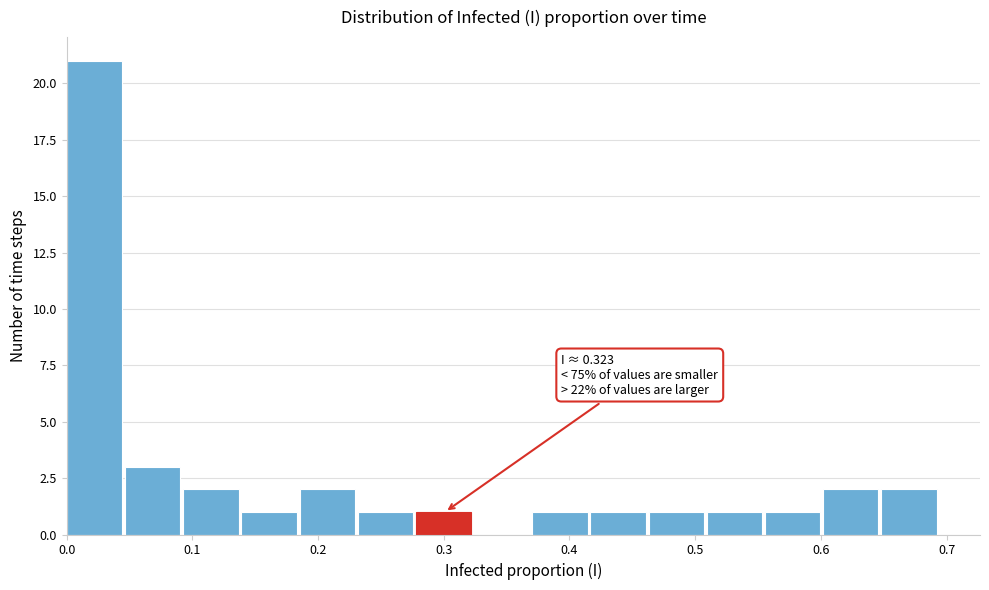

Which range on the x-axis has the tallest bar?

0.00 to 0.05